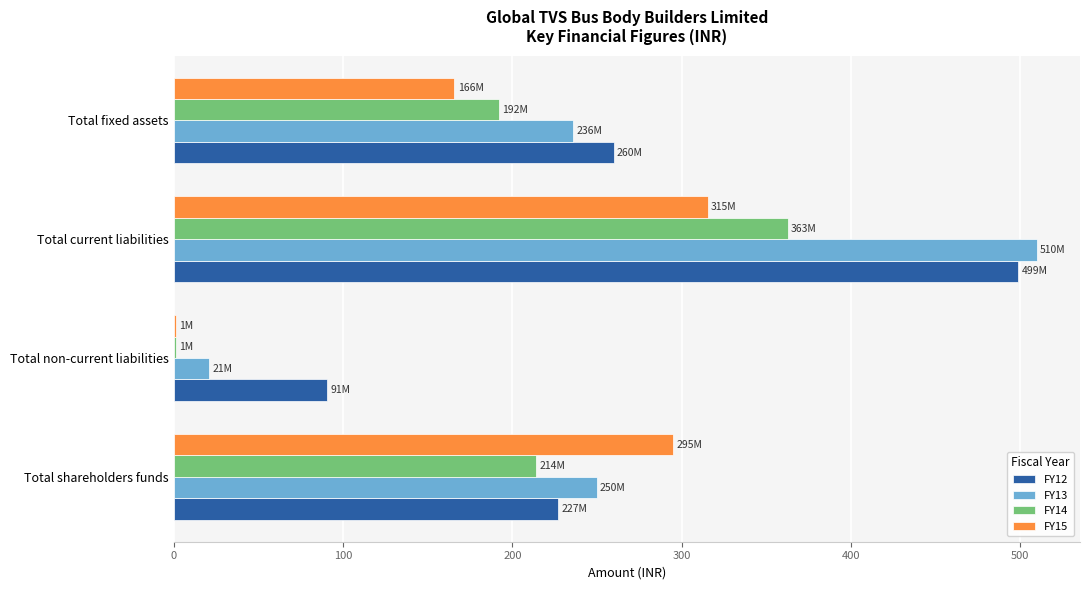

The FY12 series shows 62.5 at Total non-current liabilities. True or false?

False